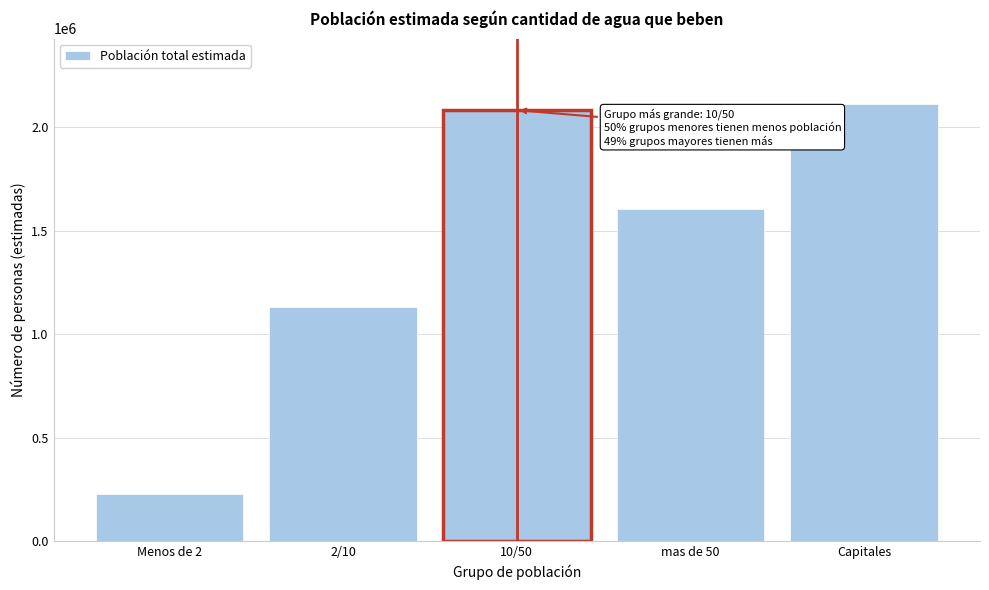

Reading left to right, transcribe all the data shown in this chart.

228012	1132557	2082011	1602354	2110973